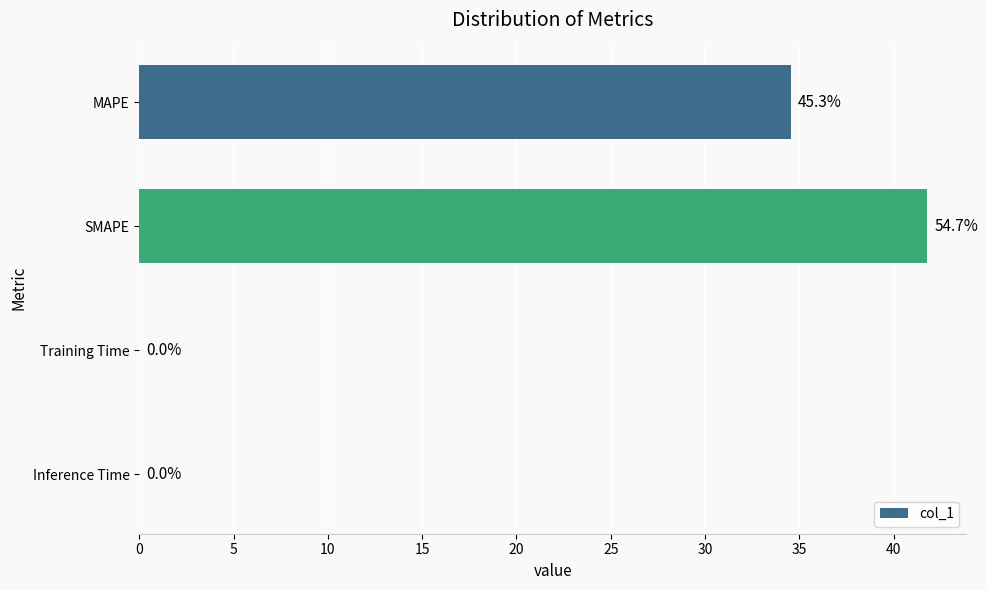

What is the sum of all values?

76.3